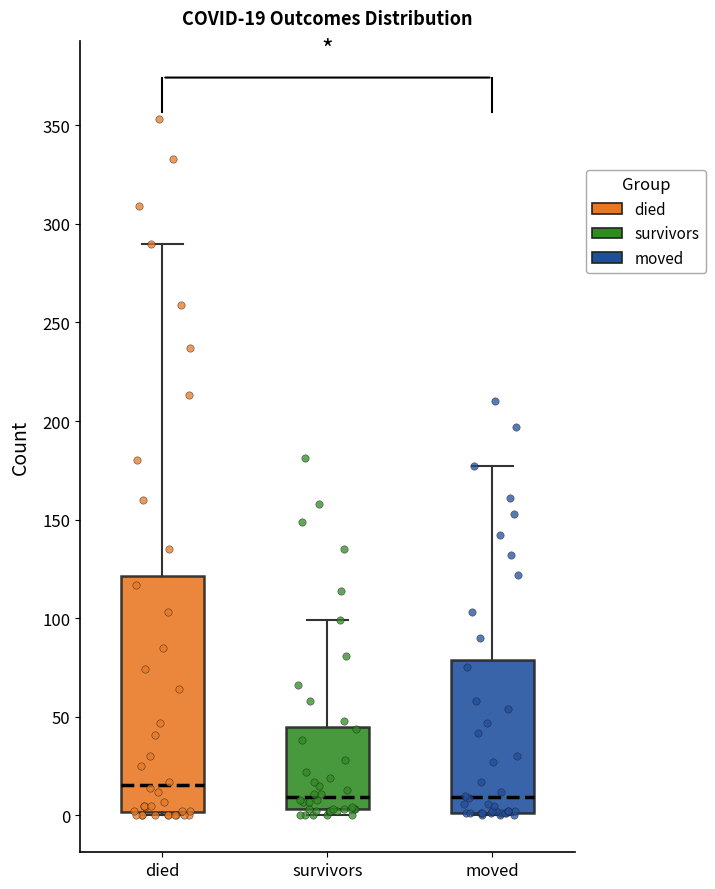

Comparing the boxes themselves (not the whiskers), which one is the tallest?

died